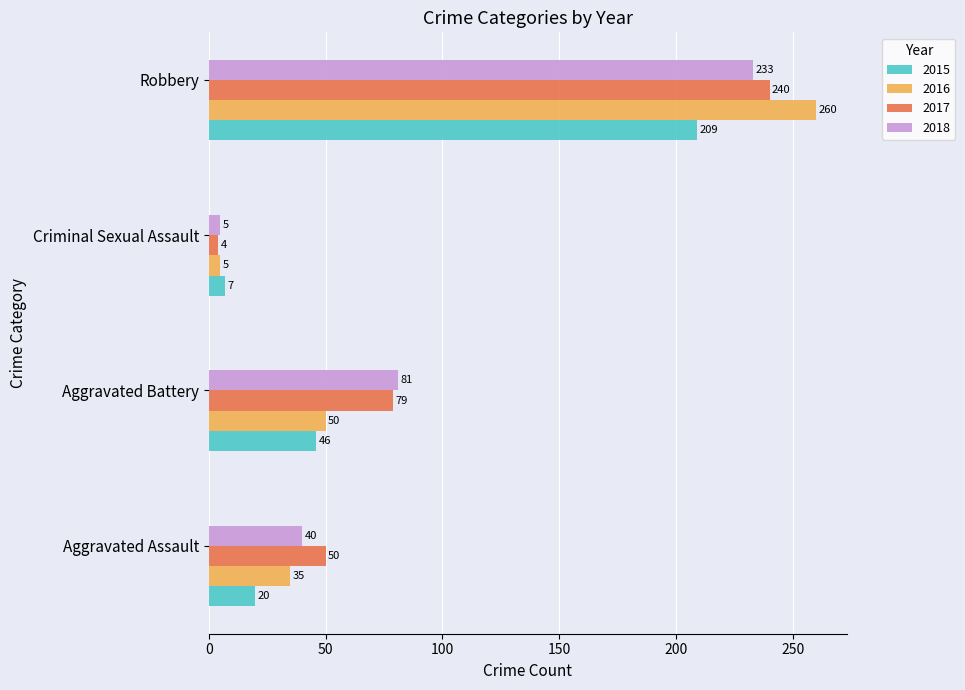

At Robbery, list the series in order from smallest to largest.

2015, 2018, 2017, 2016